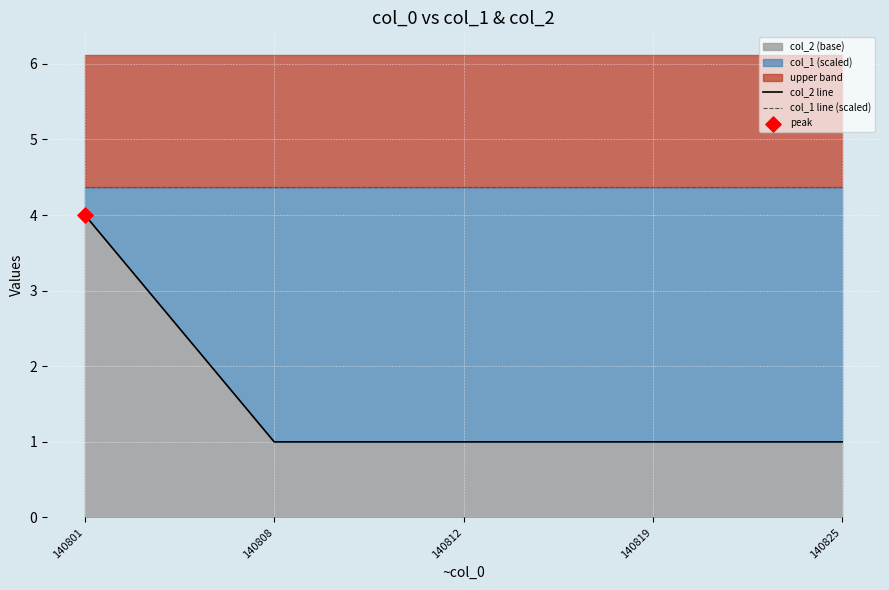

Which series contains the lowest Y value?

col_2 line